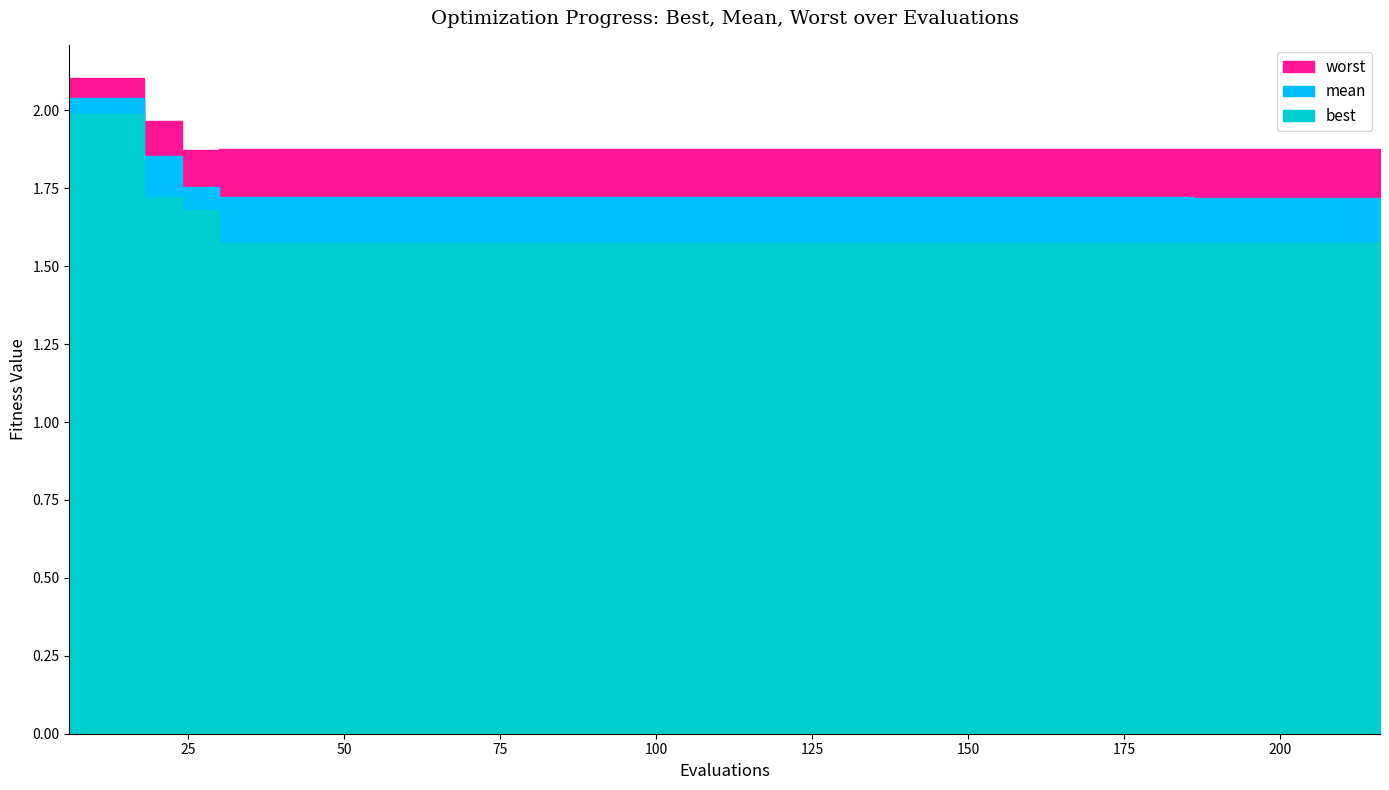

Count the worst values in the range 1 to 2.

18